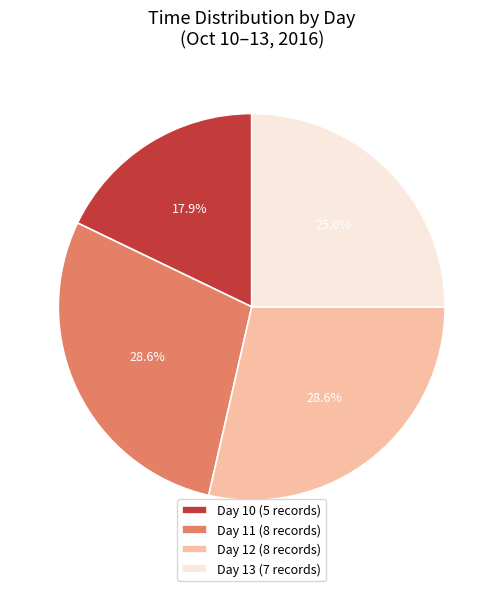

Does any single category account for the majority?

No